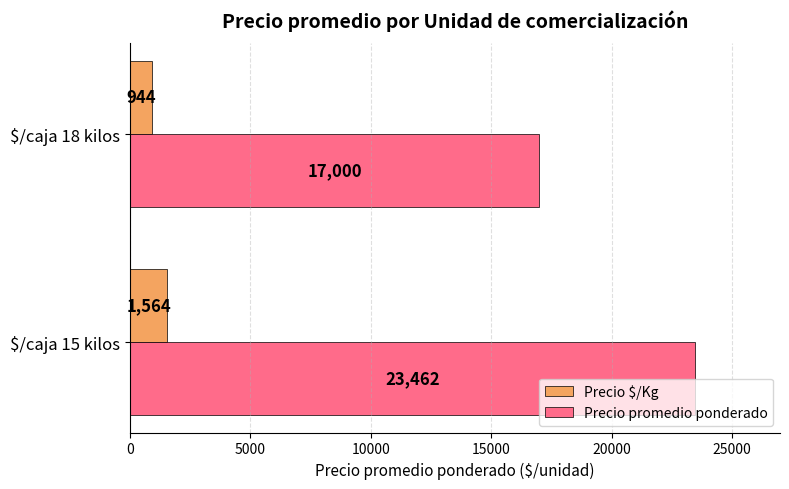

Rank the series by their maximum value, from highest to lowest.

Precio promedio ponderado, Precio $/Kg